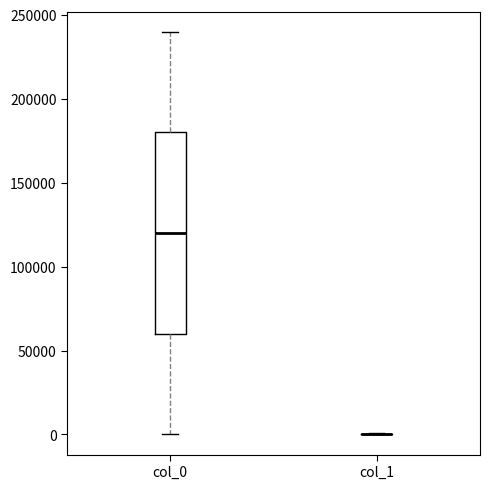

Reading left to right, transcribe this box plot: for each box, give where its median line is, the range the box spans, and where its two whiskers end, as read against the y-axis. The values are not printed on the chart, so give them approximately, as read against the axis.

col_0: median 120000, box 60000 to 180000, whiskers 0 to 240000
col_1: box collapsed to a line at 0, whiskers 0 to 0